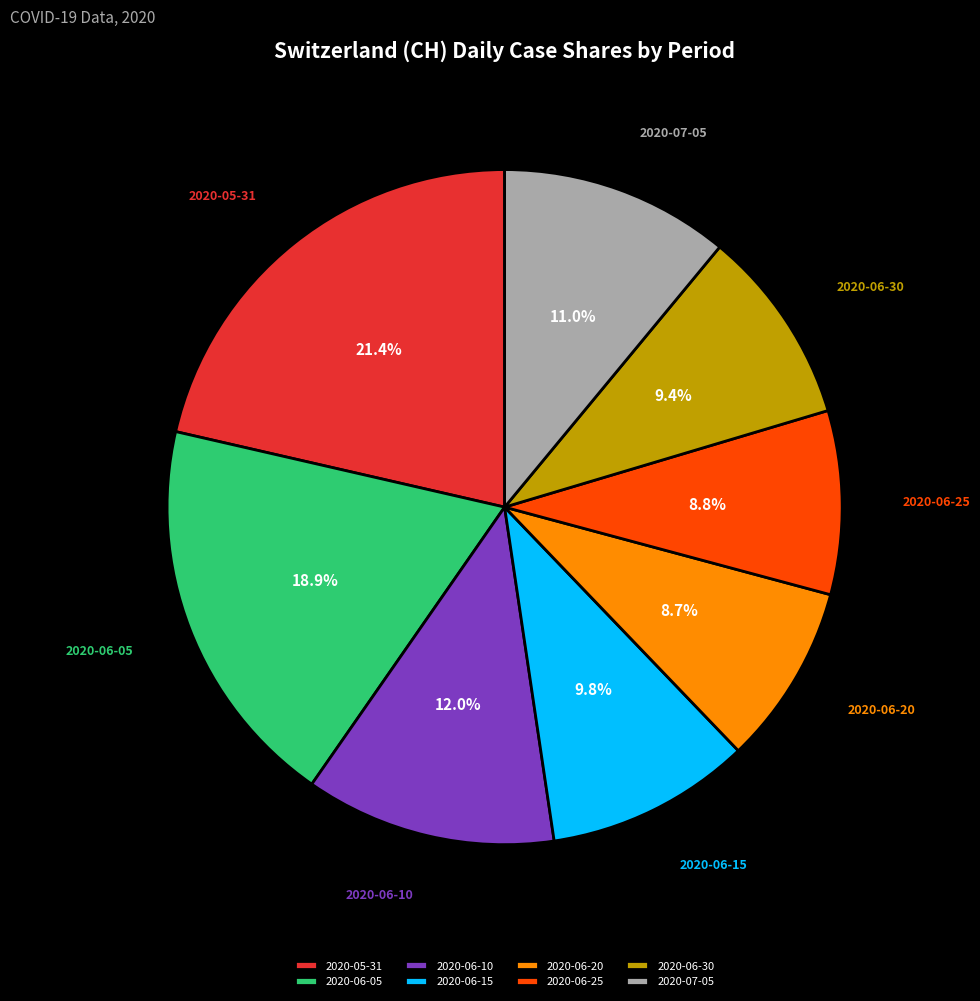

Is the sum of 2020-06-25 and 2020-07-05 greater than half?

No